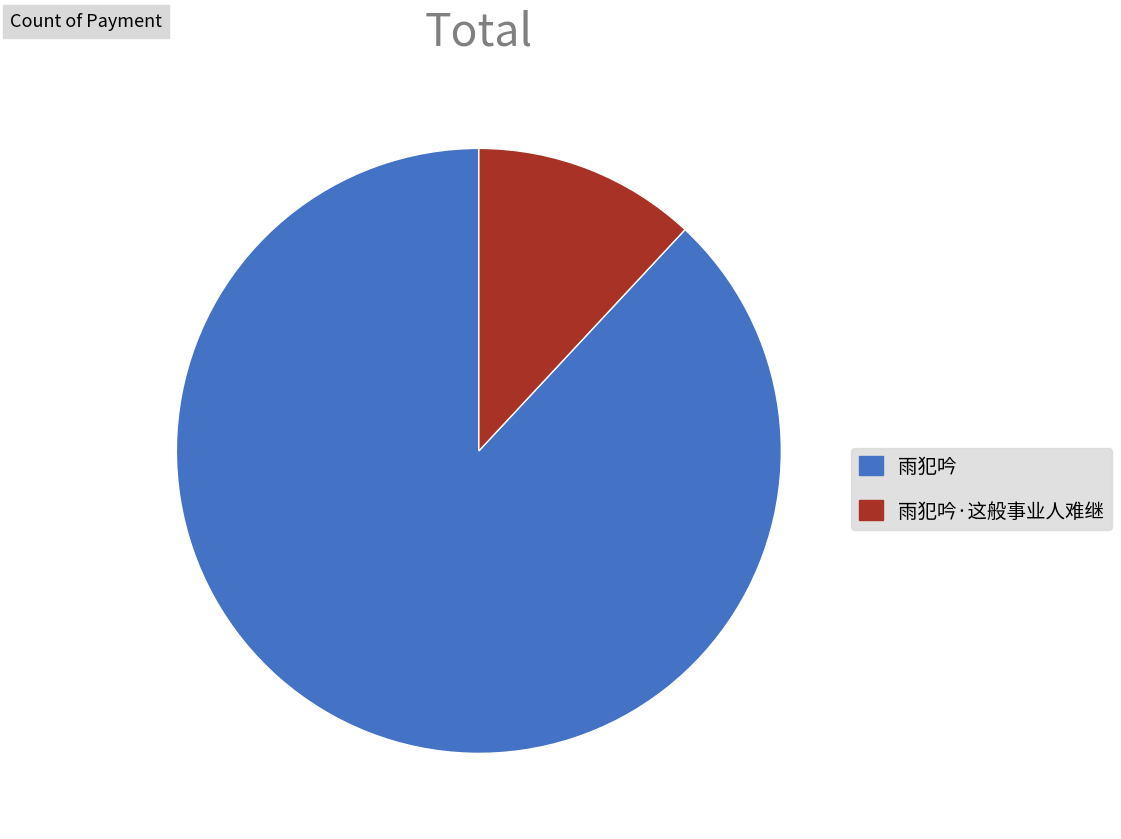

How many slices are in this pie chart?

2